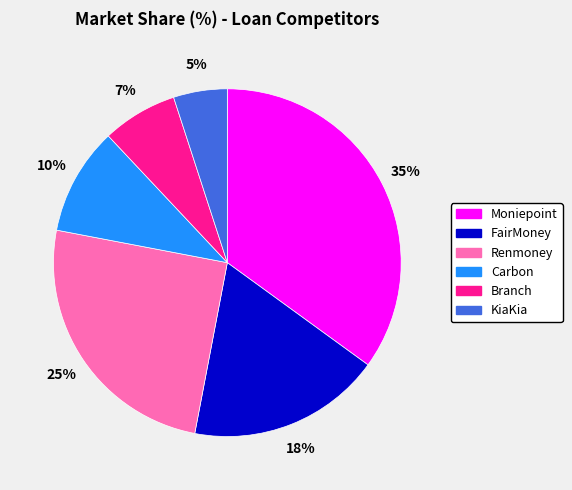

Does Carbon represent more than half of the total?

No